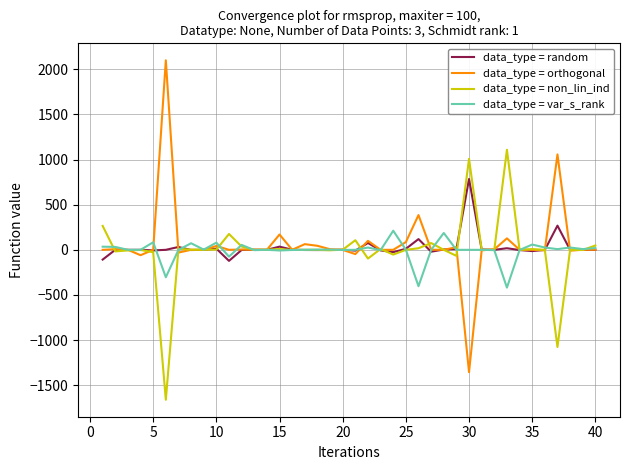

Rank the series by their maximum value, from lowest to highest.

data_type = var_s_rank, data_type = random, data_type = non_lin_ind, data_type = orthogonal